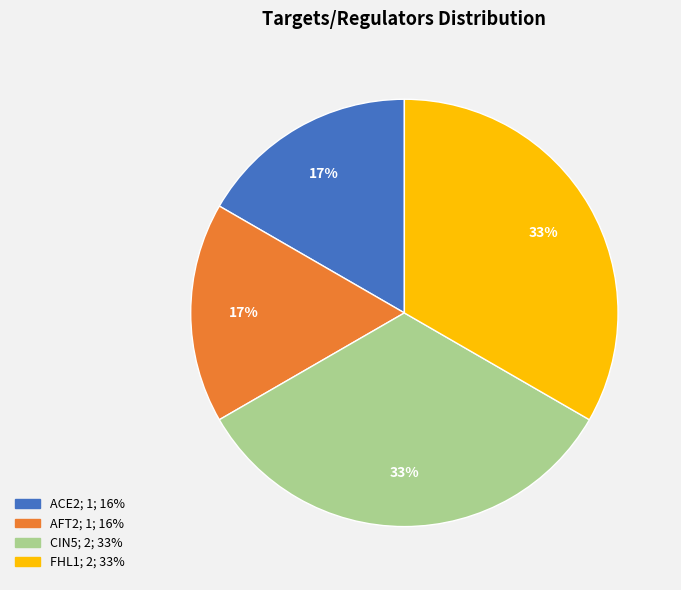

Is there any slice that represents more than half of the pie?

No